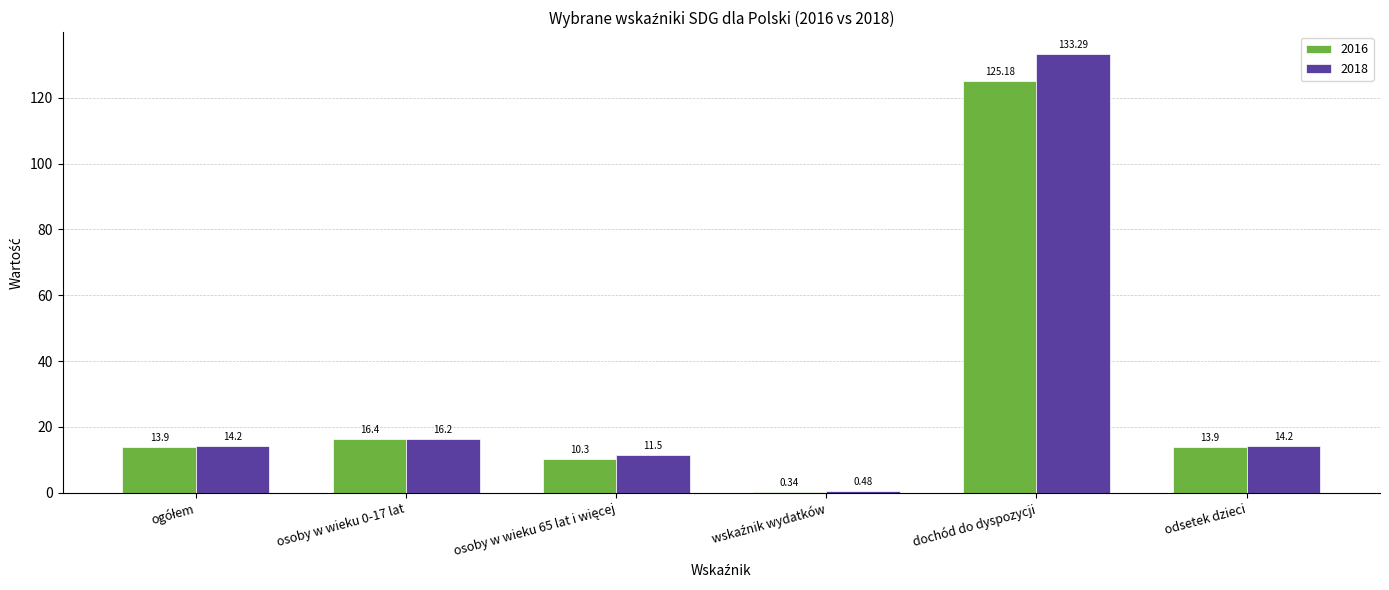

Which category has the highest value in the 2016 series?

dochód do dyspozycji